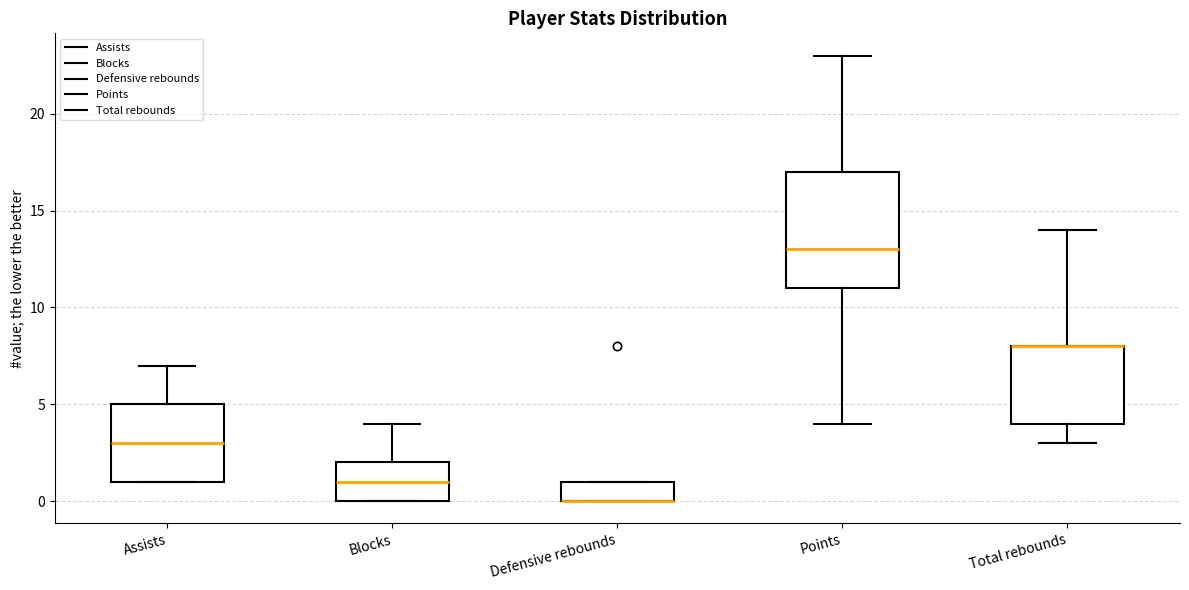

Reading left to right, read every box against the y-axis: the position of its median line, the range the box covers, and the ends of its whiskers. The values are not printed on the chart, so give them approximately, as read against the axis.

Assists: median 3, box 1 to 5, whiskers 1 to 7
Blocks: median 1, box 0 to 2, whiskers 0 to 4
Defensive rebounds: median 0 (drawn on the box's lower edge), box 0 to 1, whiskers 0 to 1
Points: median 13, box 11 to 17, whiskers 4 to 23
Total rebounds: median 8 (drawn on the box's upper edge), box 4 to 8, whiskers 3 to 14